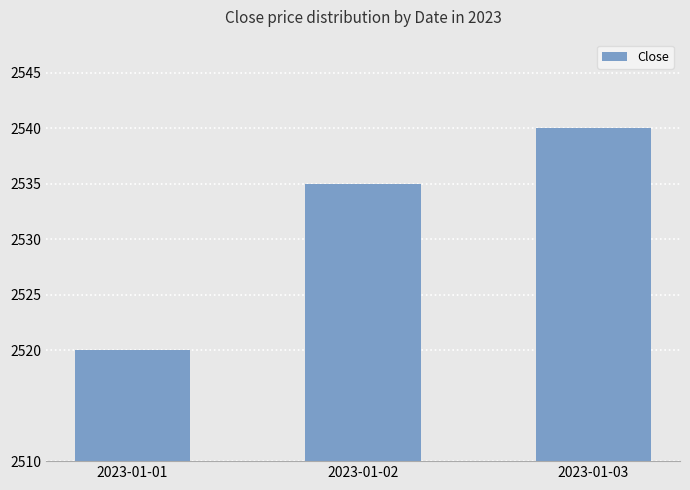

What is the difference between the values at 2023-01-01 and 2023-01-03?

20